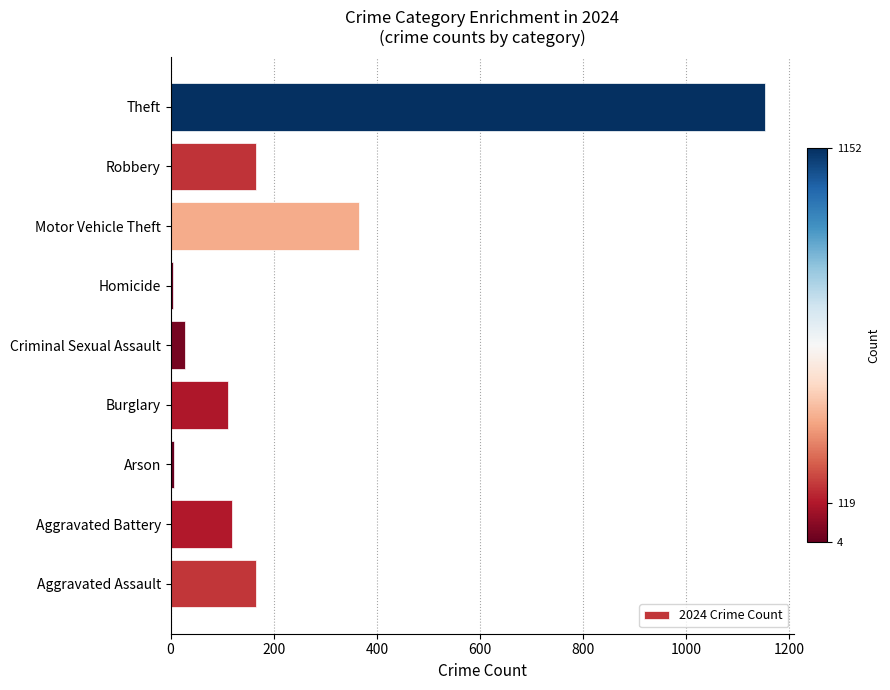

What is the difference between the maximum and second lowest values?

1145